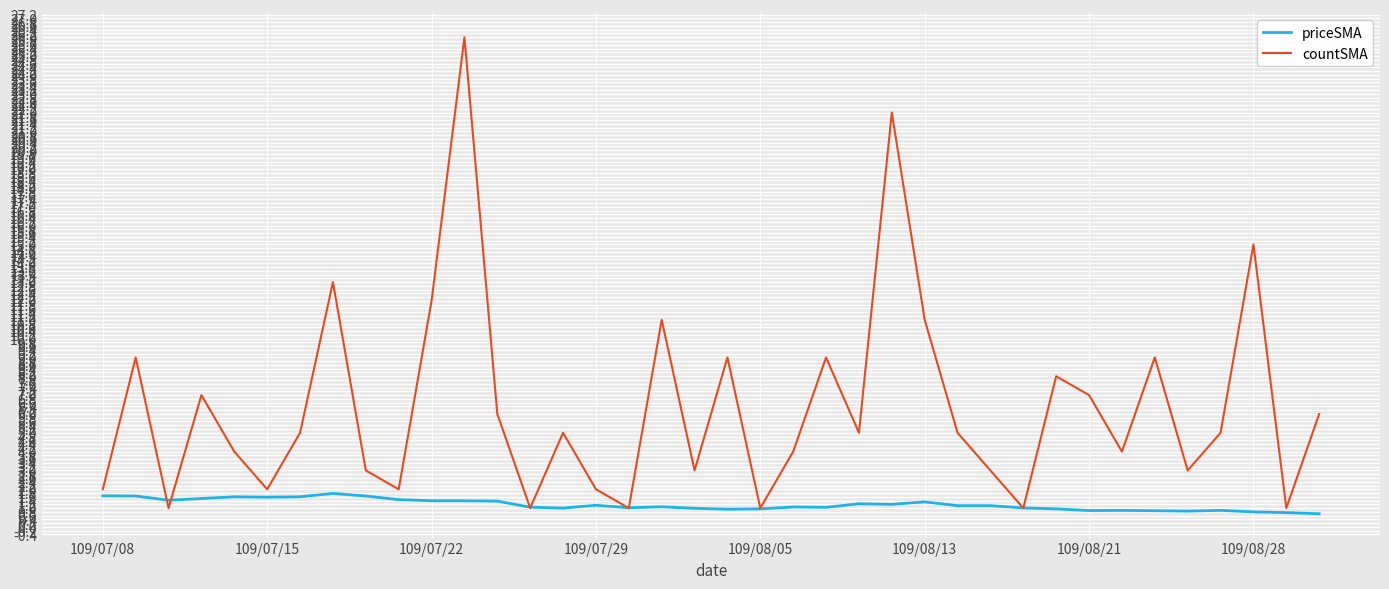

List the series in order of their peak value, highest first.

countSMA, priceSMA